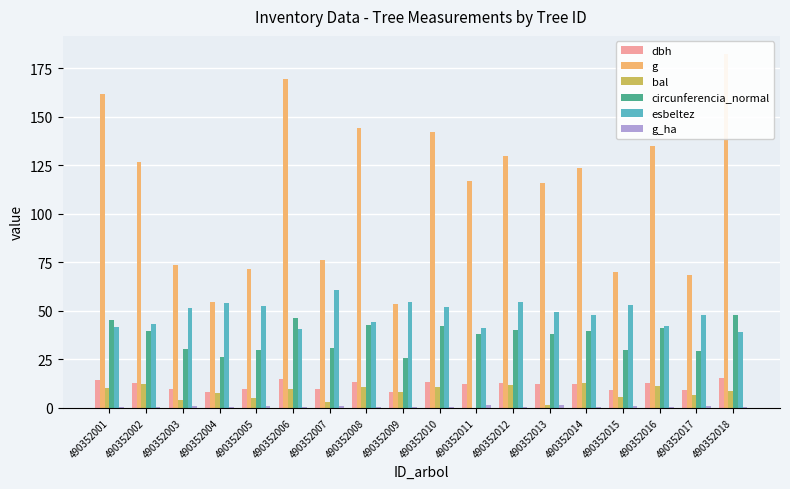

What are all the series names shown in the legend?

dbh, g, bal, circunferencia_normal, esbeltez, g_ha